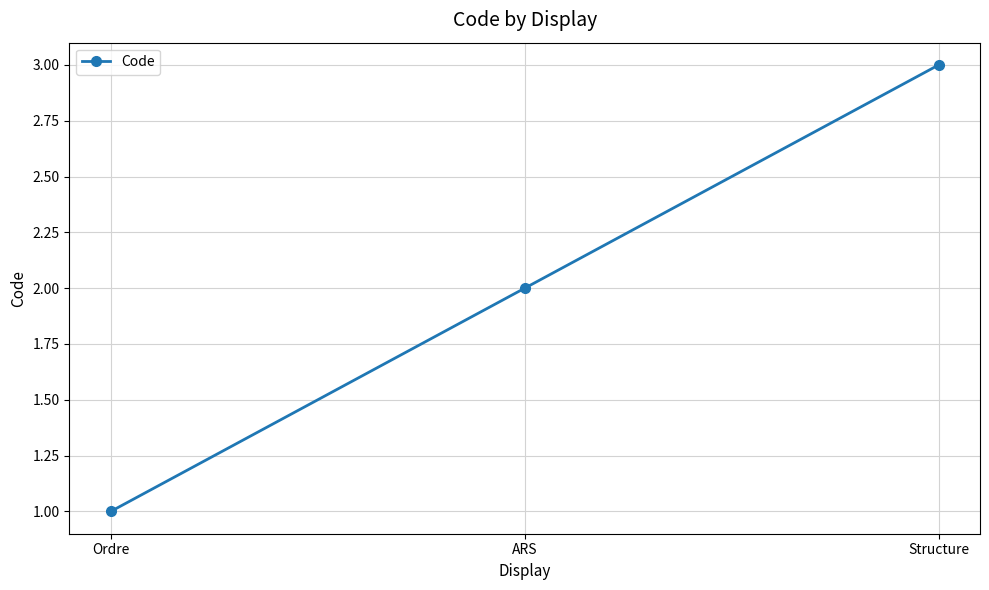

What position from the right is ARS?

2